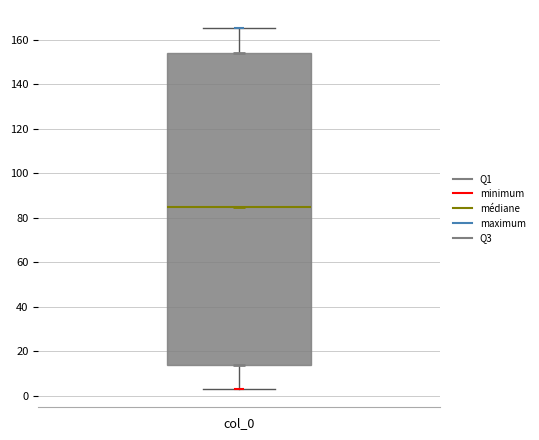

Where is the lower edge of the box for col_0 on the y-axis? The values are not printed on the chart, so give them approximately, as read against the axis.

14